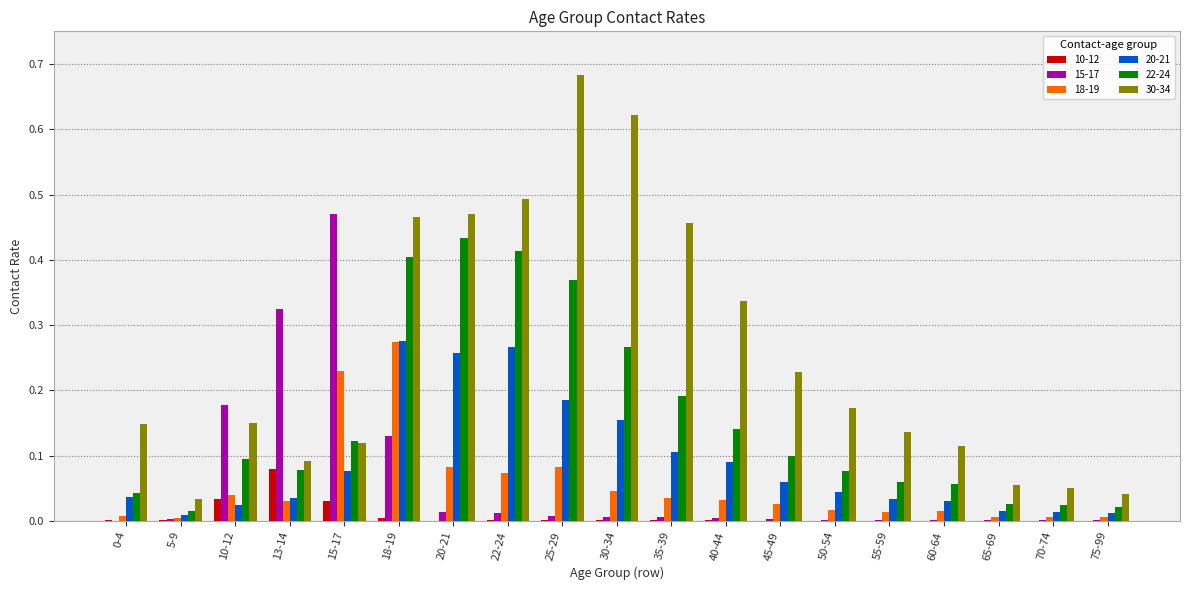

True or false: 10-12 has a value of 0.0 at 13-14.

False